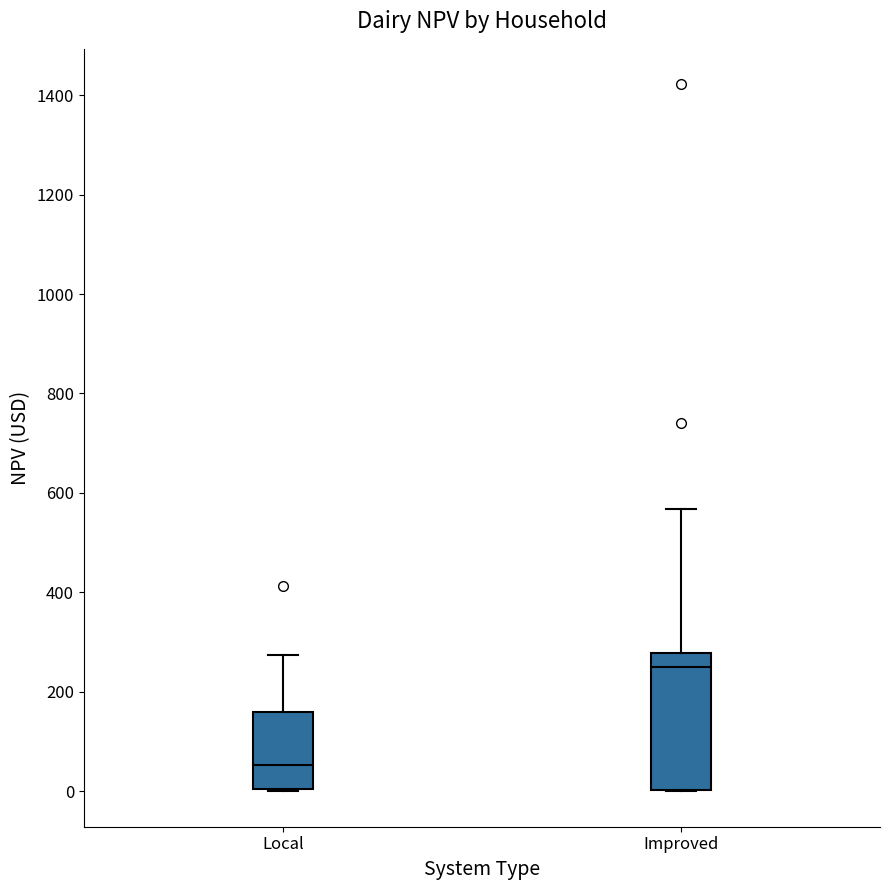

Where does the median line of the box for Local sit on the y-axis? The values are not printed on the chart, so give them approximately, as read against the axis.

60